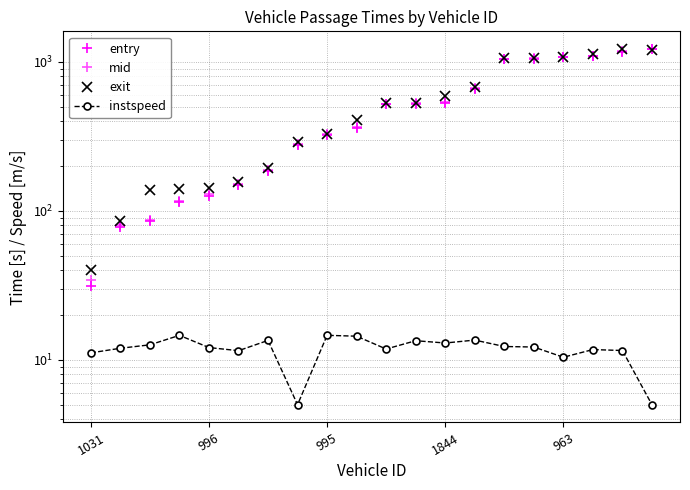

True or false: entry and instspeed cross at least once.

False